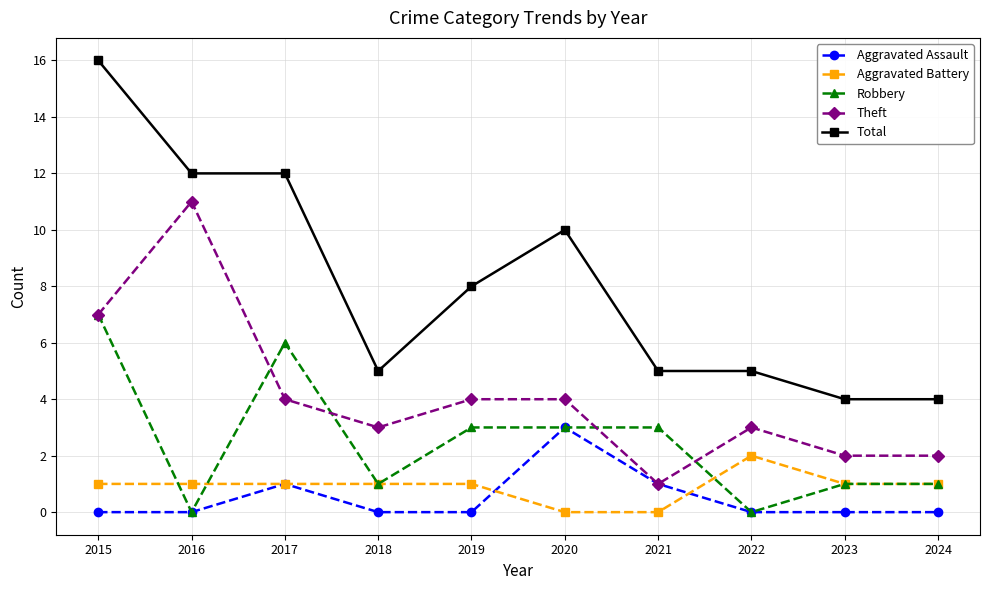

The Aggravated Battery series shows 2 at 2024. True or false?

False